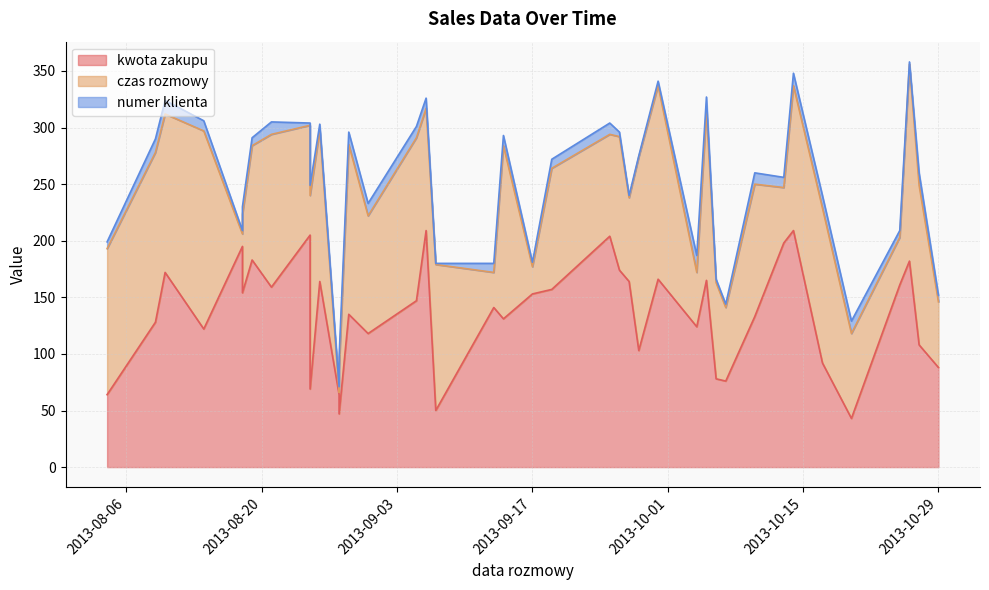

What is the approximate value of kwota zakupu at 2013-08-28, to the nearest 5?

65